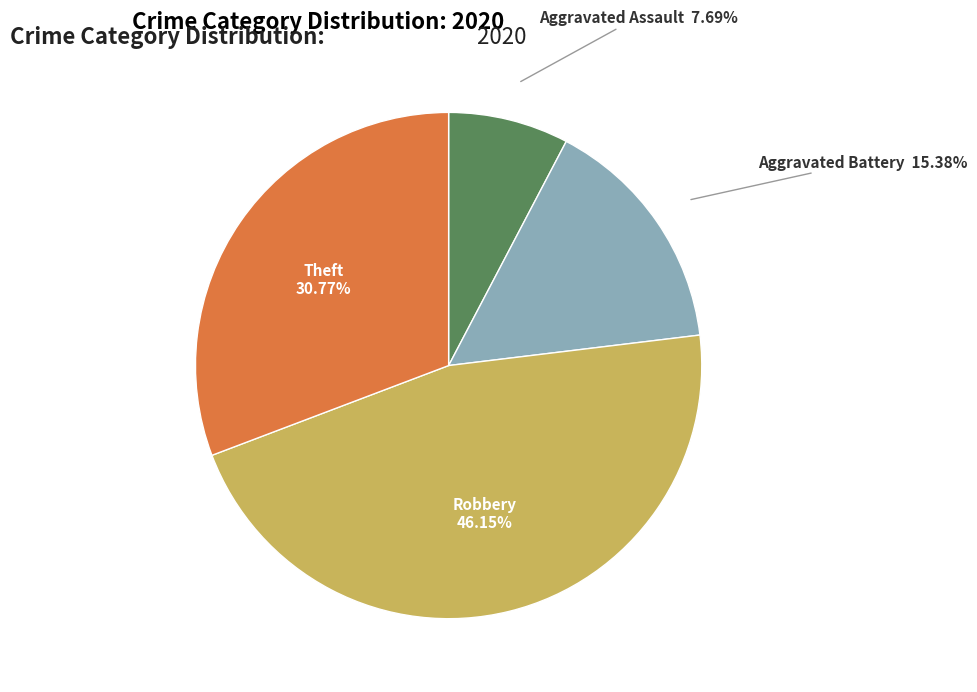

Is there a majority slice in this chart?

No